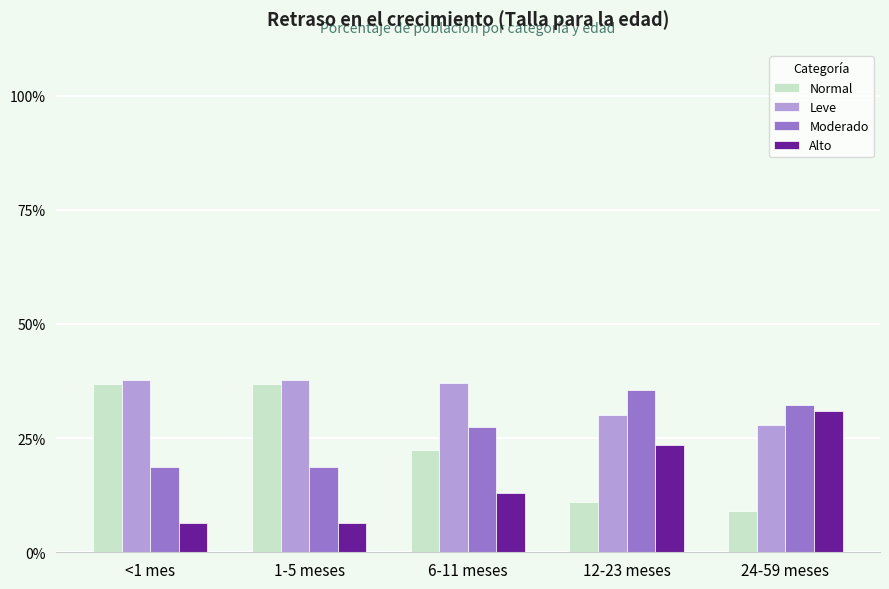

What is the smallest value displayed?

0.1